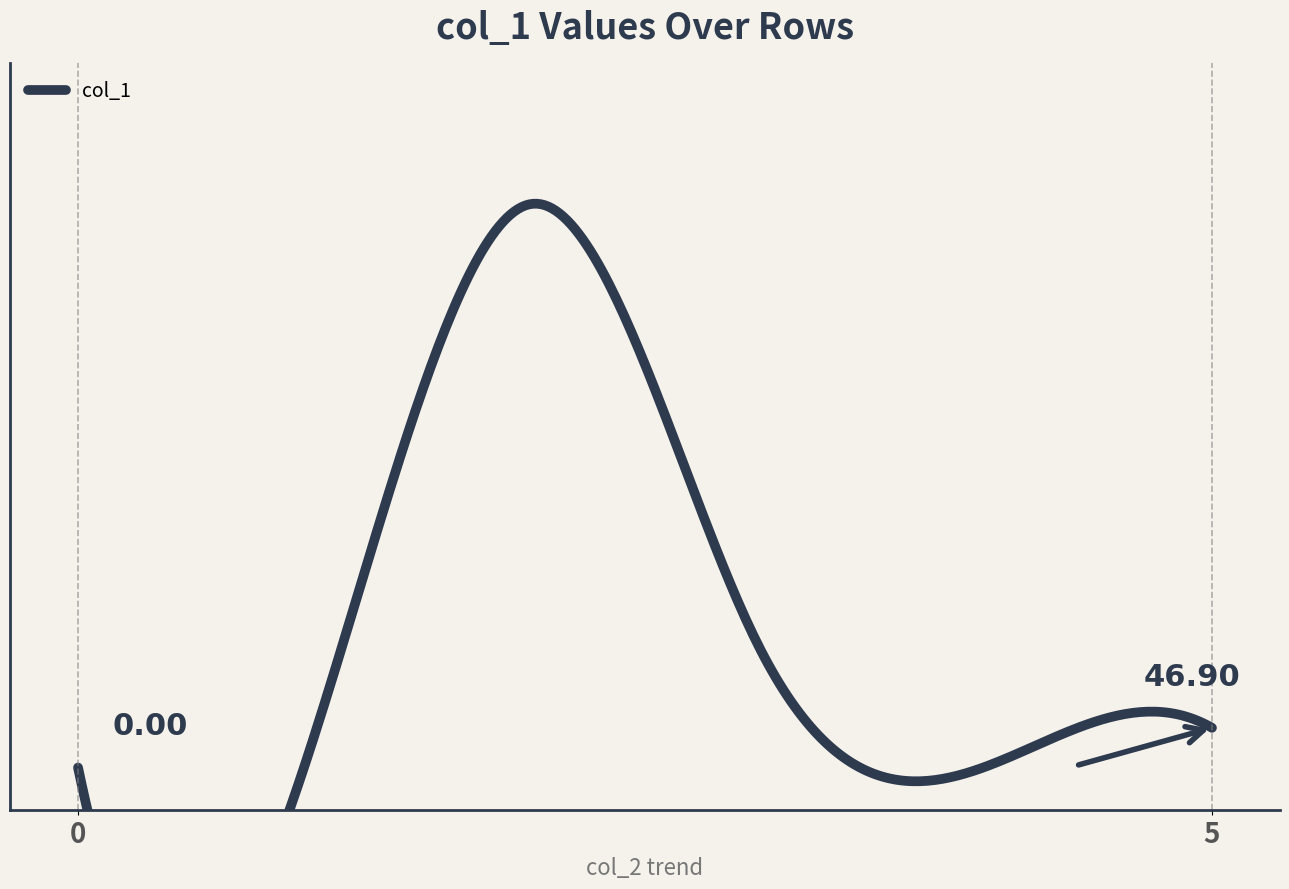

Which series has the largest total across all categories?

col_1